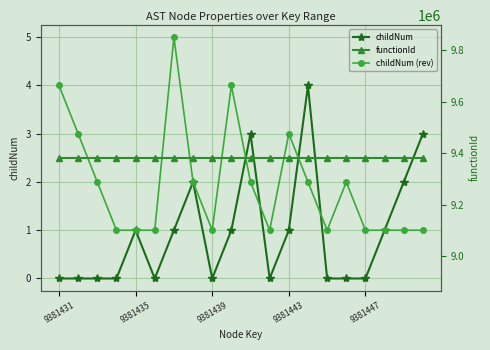

Rank the series at 9 from lowest to highest value.

childNum, childNum (rev), functionId